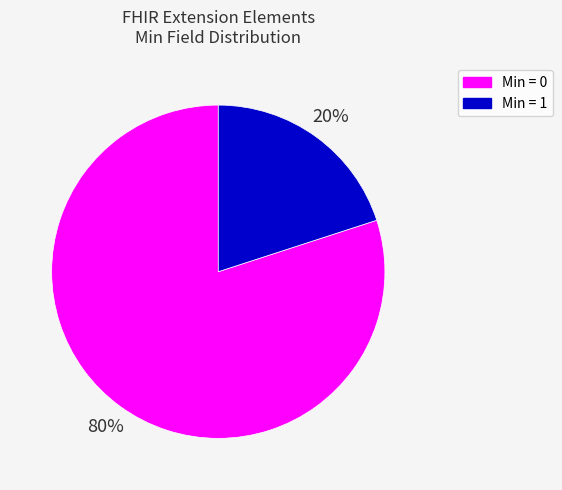

Is there any slice that represents more than half of the pie?

Yes